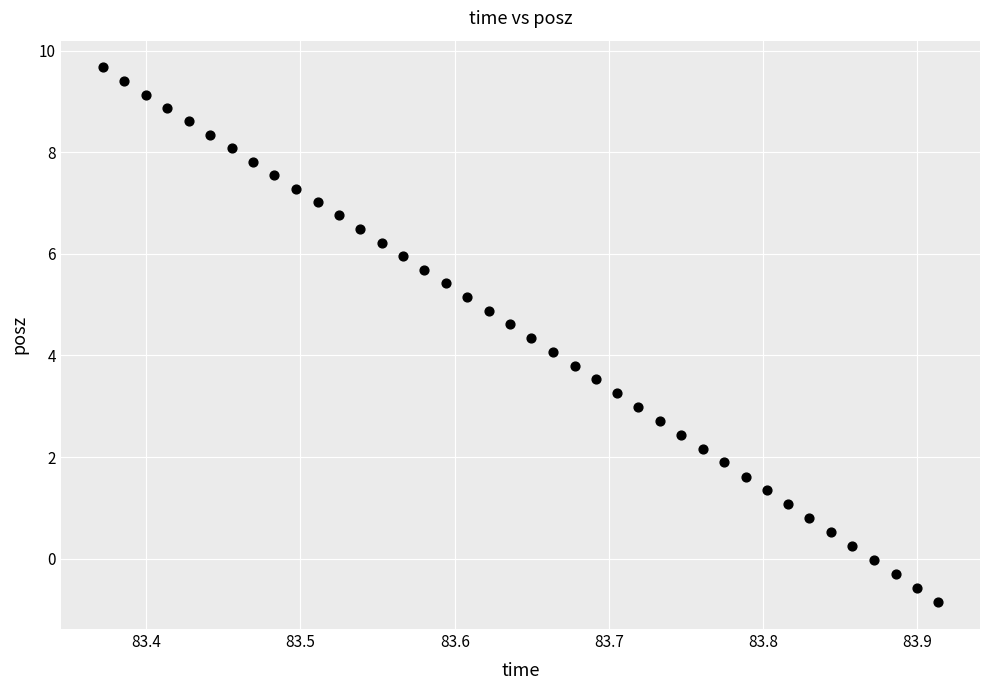

What is the range of Y values (max minus min)?

10.5